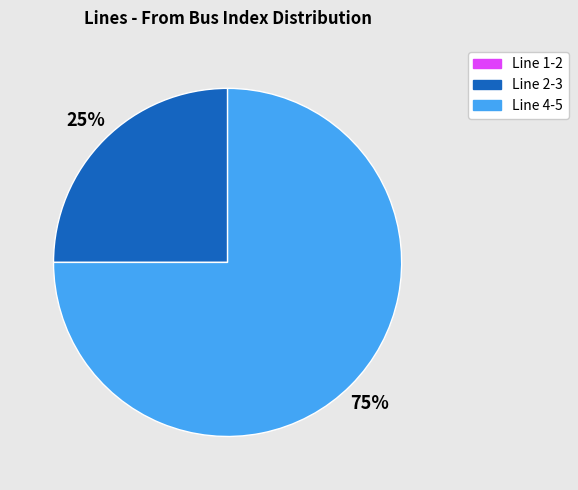

Is Line 2-3 the majority of the pie?

No